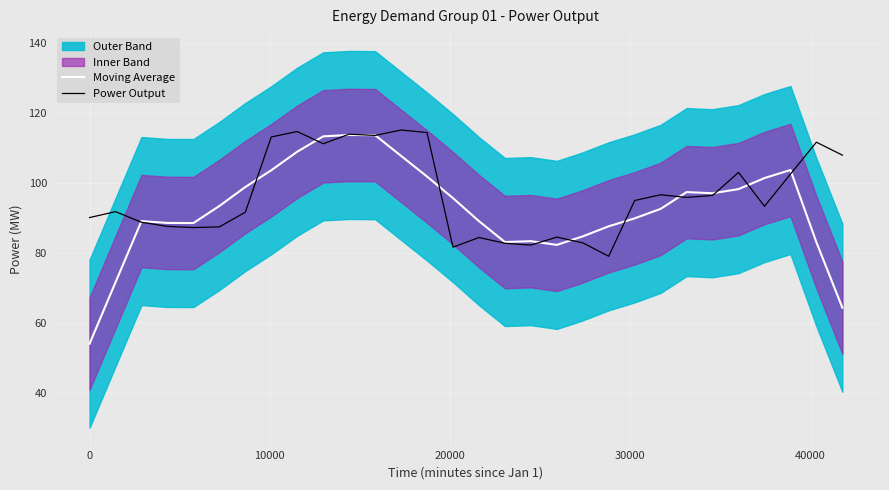

After their last crossing, which series has the higher values: Power Output or Moving Average?

Power Output